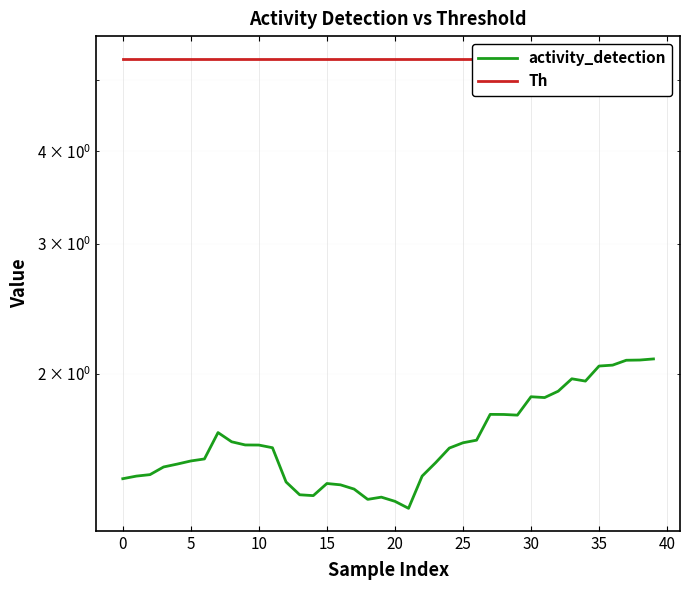

Which has a higher value, 35 or 25?

35